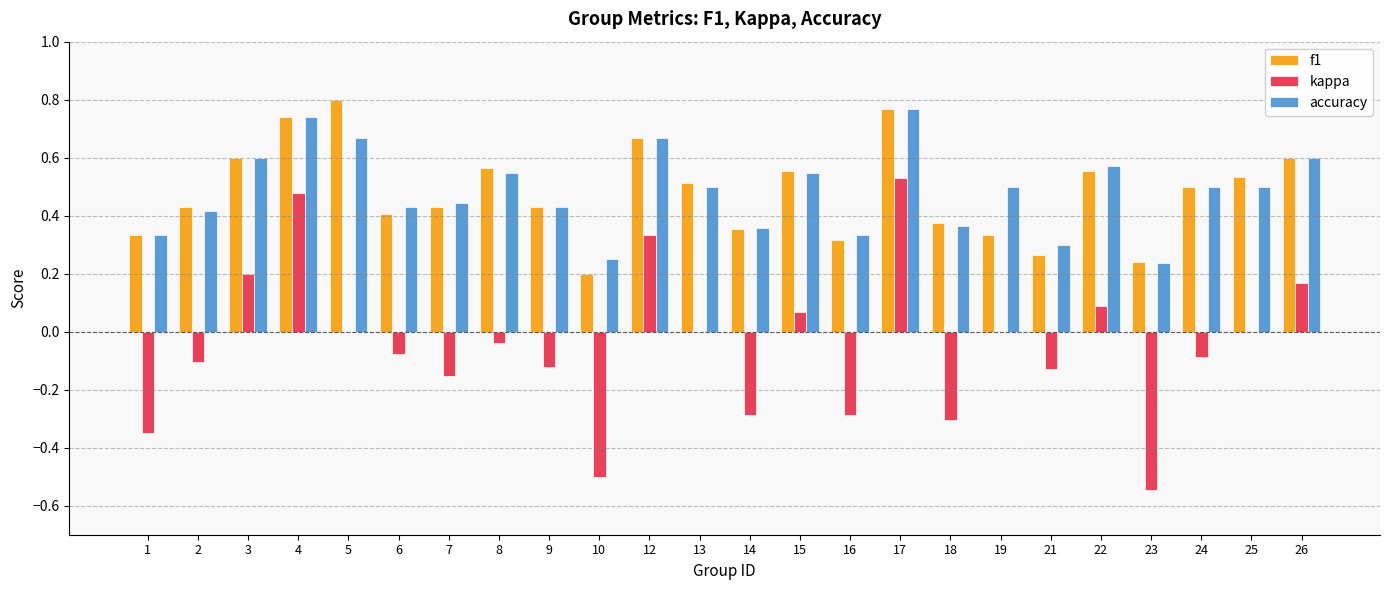

What is the sum of all f1 values?

11.5